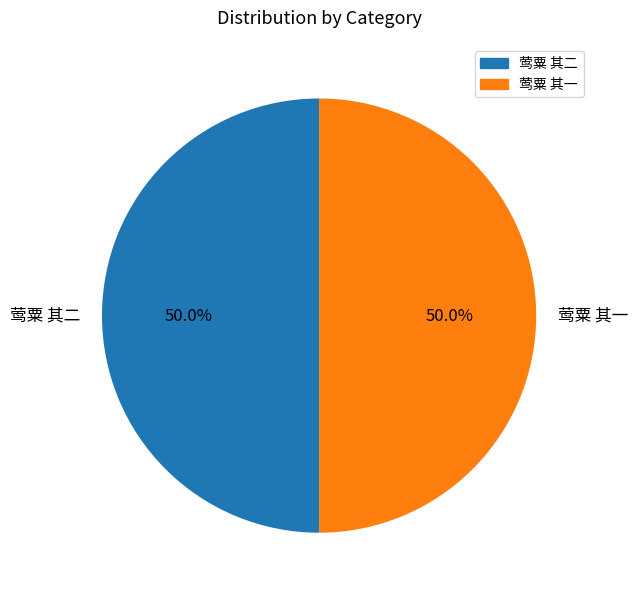

To the nearest percent, what is the average slice percentage?

50%